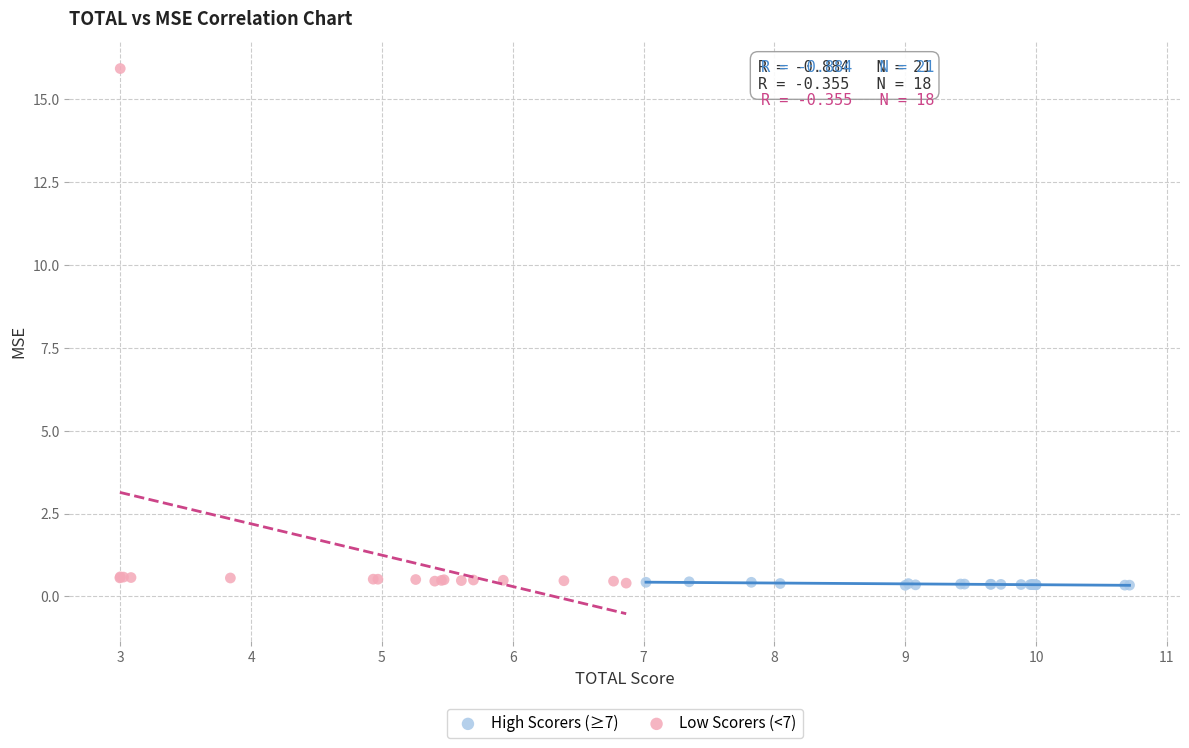

What are all the series names shown in the legend?

High Scorers (≥7), Low Scorers (<7)